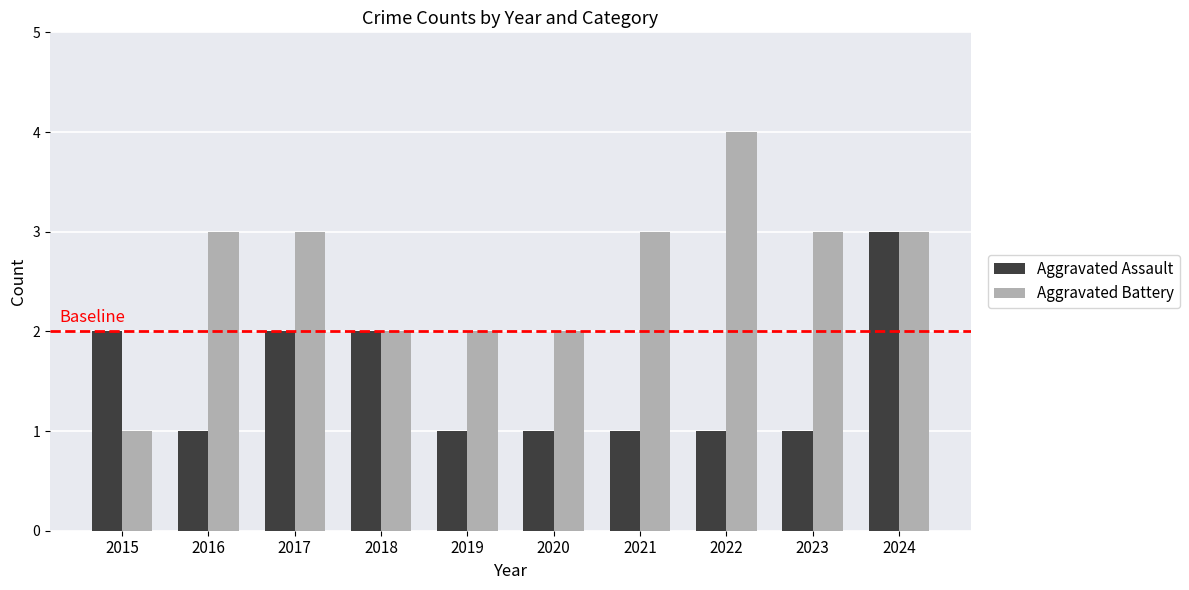

What value does the Aggravated Assault series have at 2023?

1